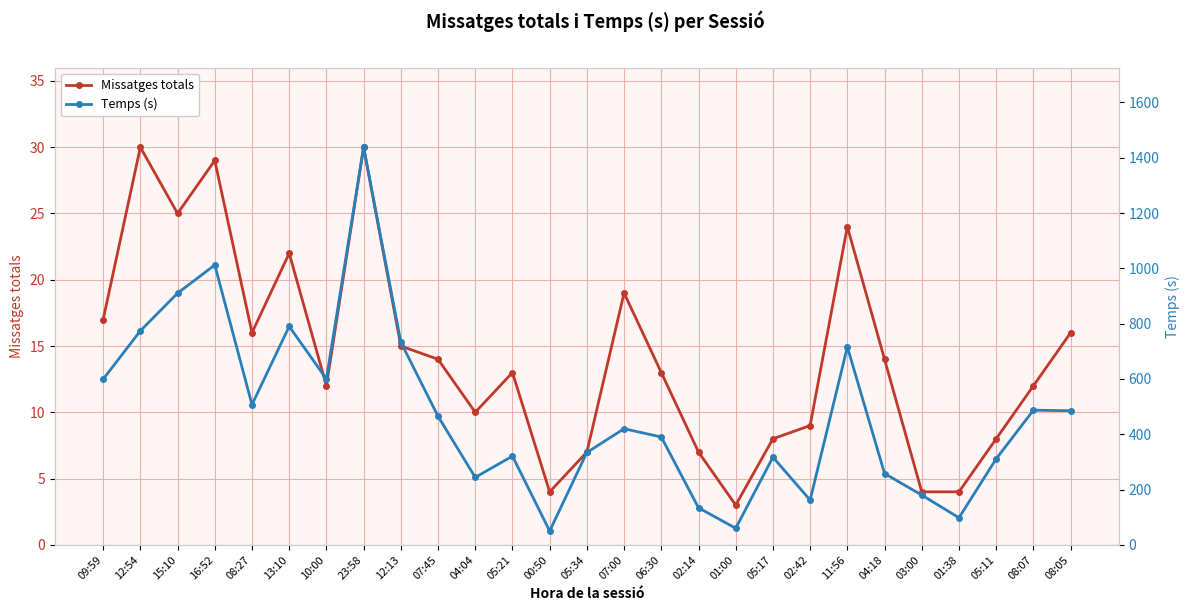

How many lines are shown in the chart?

2